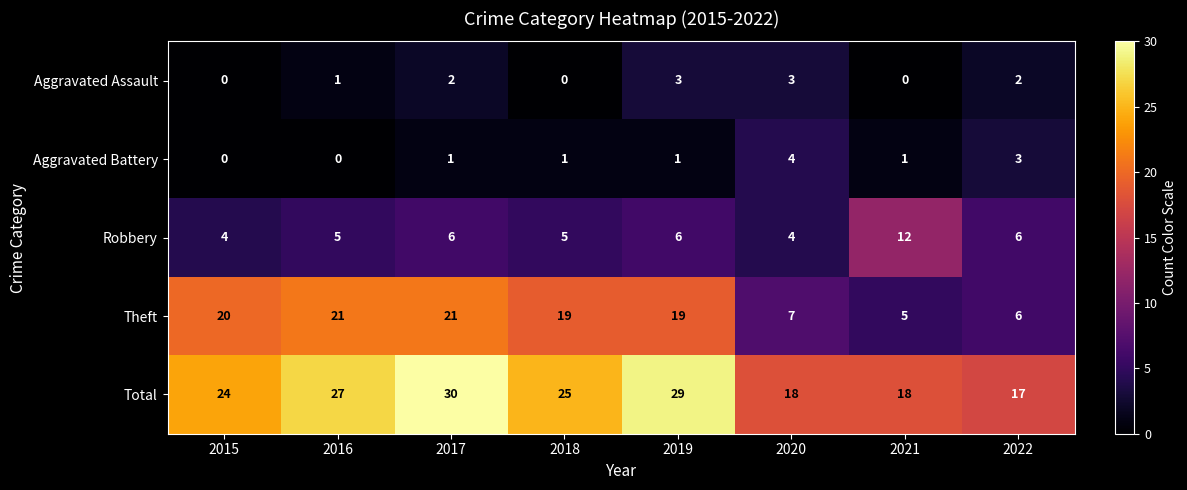

What is the sum of the Total values at 2022 and 2015?

41